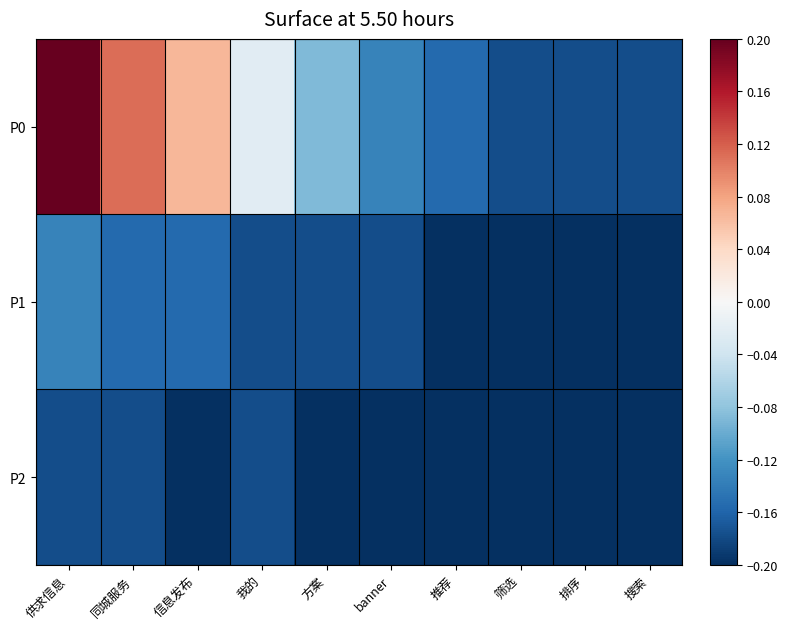

At which category does the chart reach its minimum across all series?

推荐